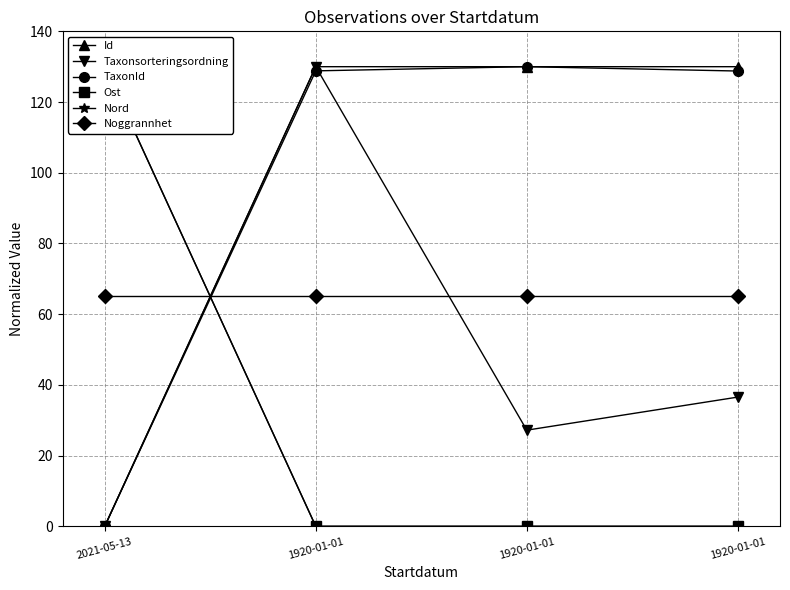

True or false: Ost and Taxonsorteringsordning intersect in this chart.

True